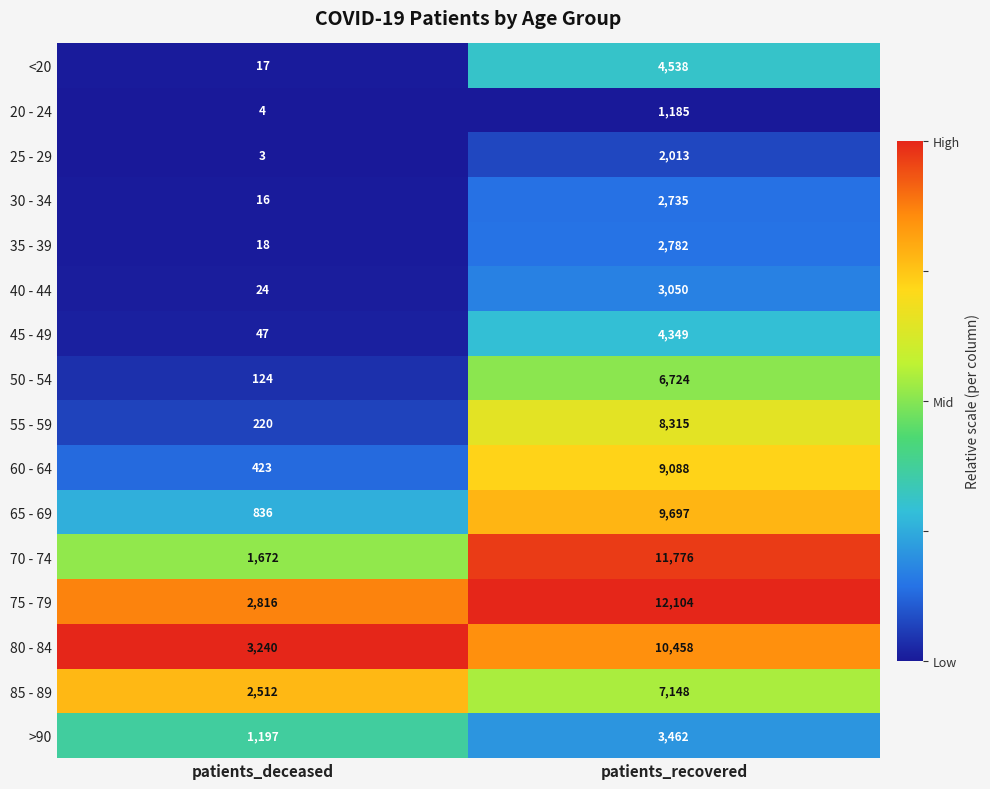

What is the spread (max minus min) of values at patients_deceased?

3237